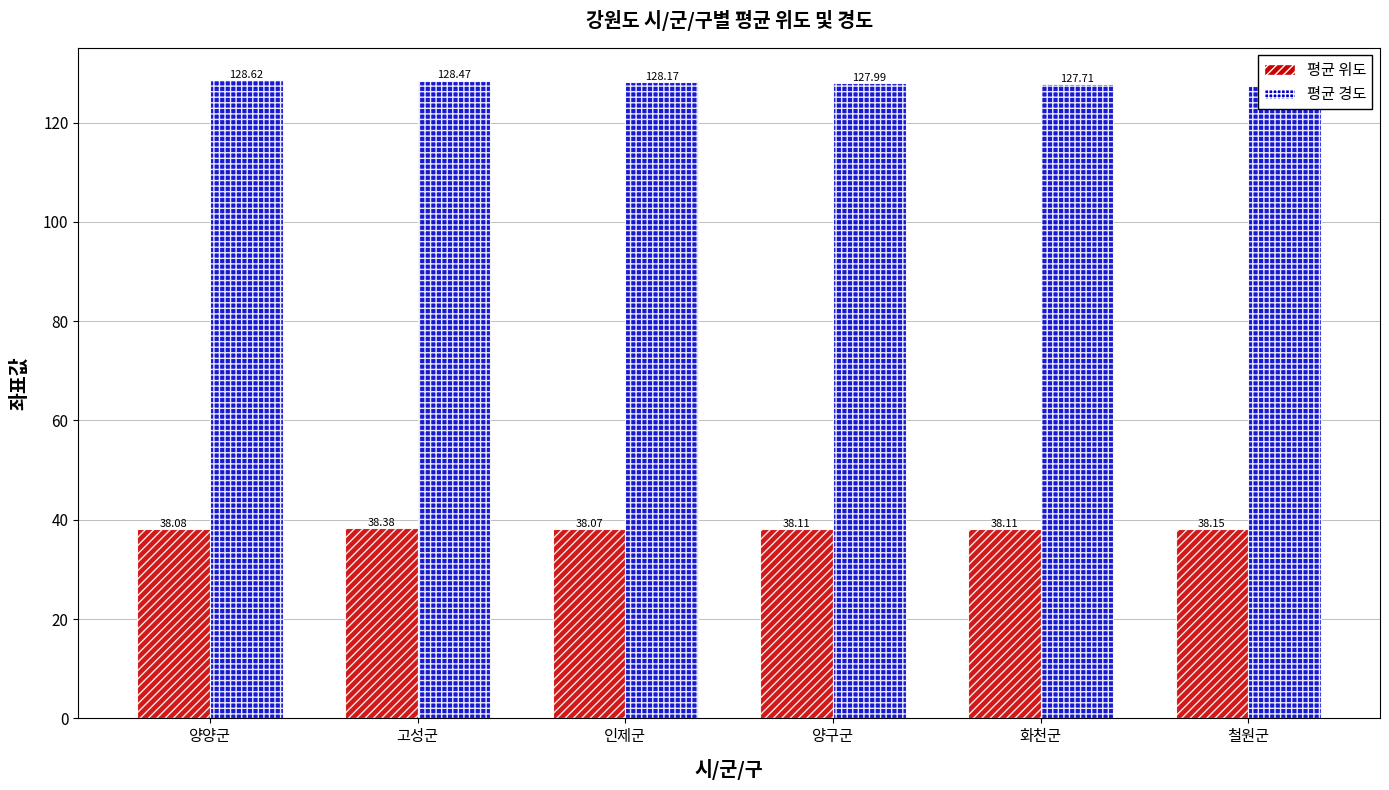

At how many categories does at least one series exceed 40?

6